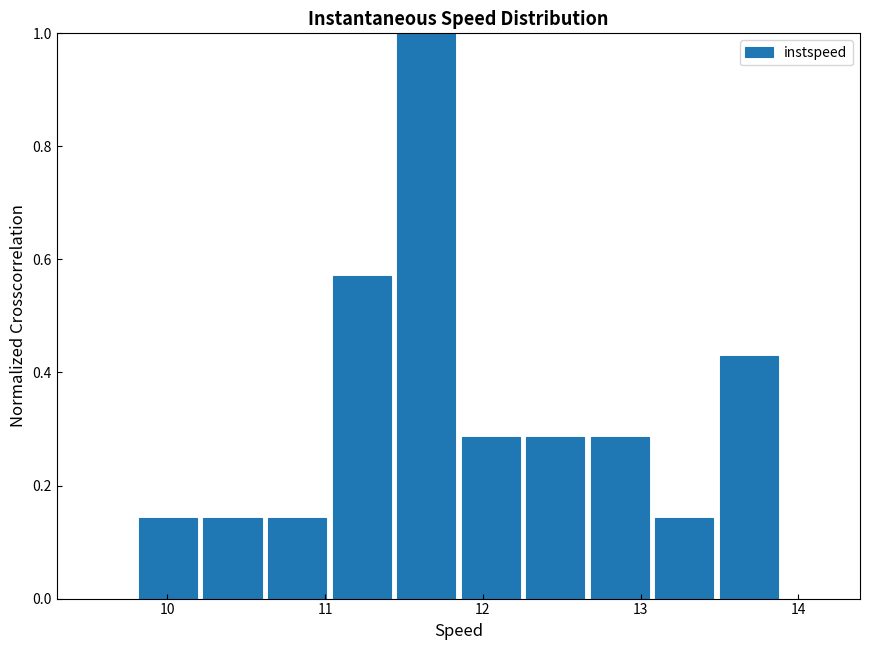

Which range on the x-axis has the tallest bar?

11.4 to 11.8